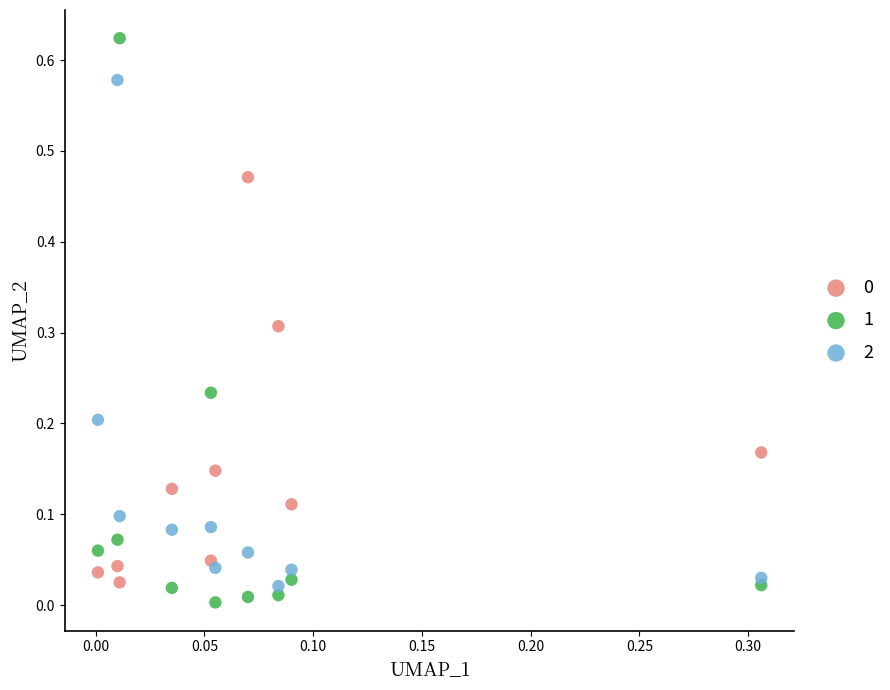

Which series contains the highest Y value?

1